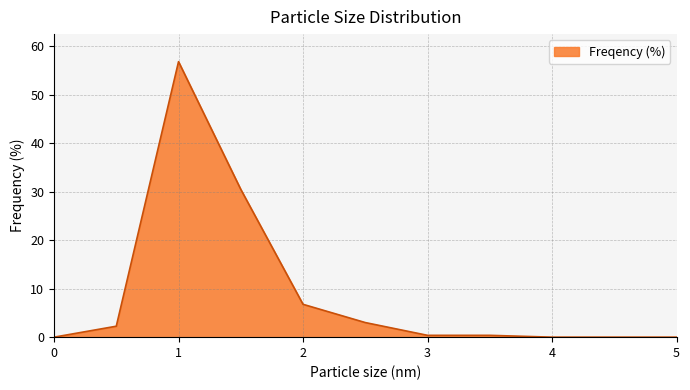

How many distinct data groups are displayed?

1